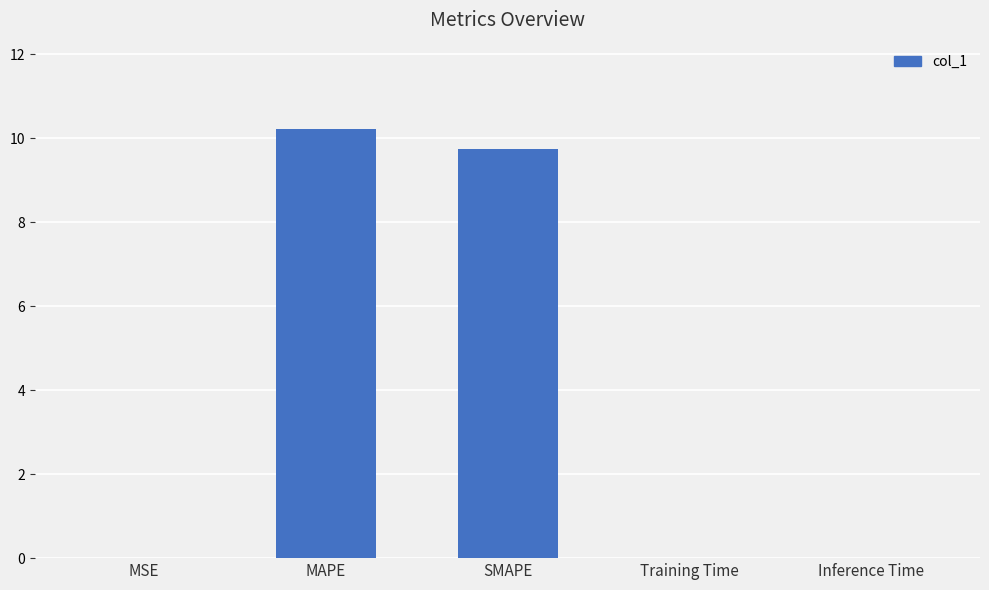

The value at Inference Time is 0.0. True or false?

True